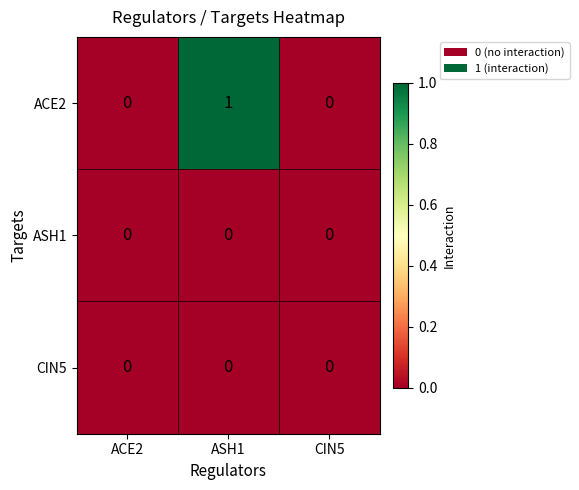

Which series changed the most between ASH1 and CIN5?

ACE2